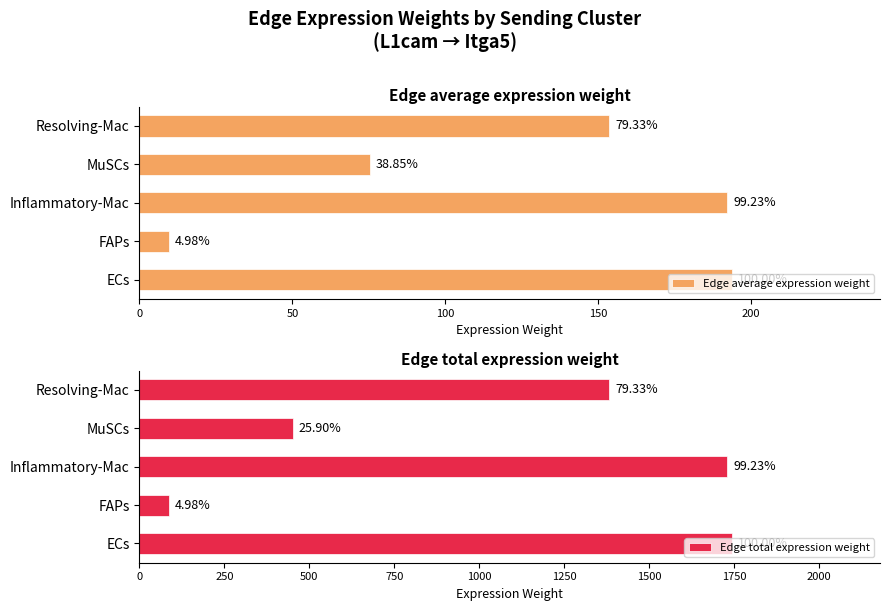

What is the total value across all series at MuSCs?

526.8